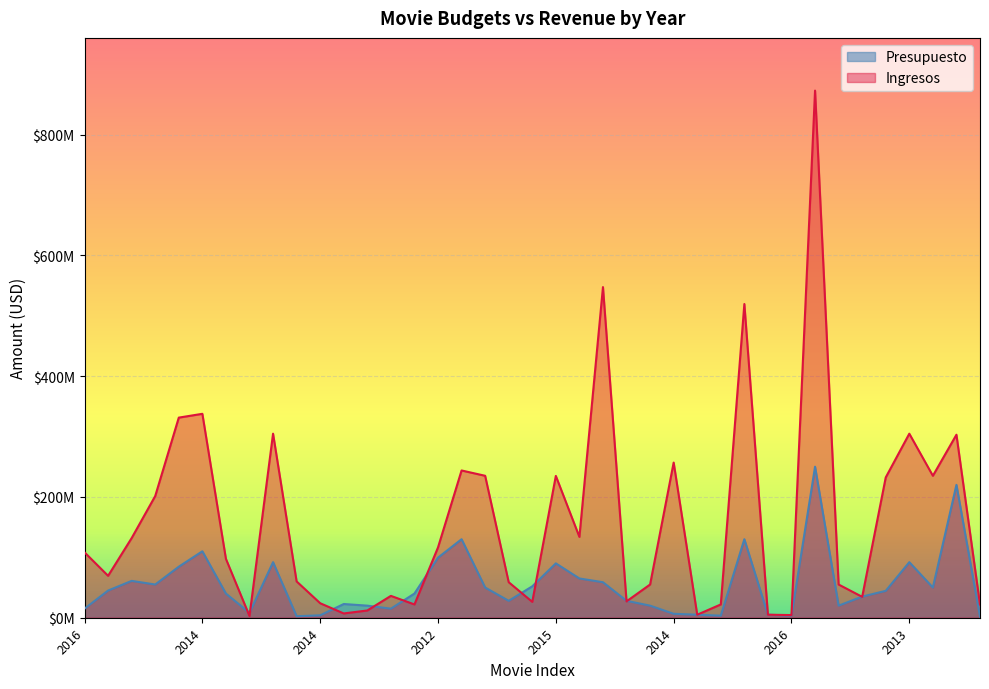

What is the difference between the Presupuesto values at 2016 and 2012?

200000000